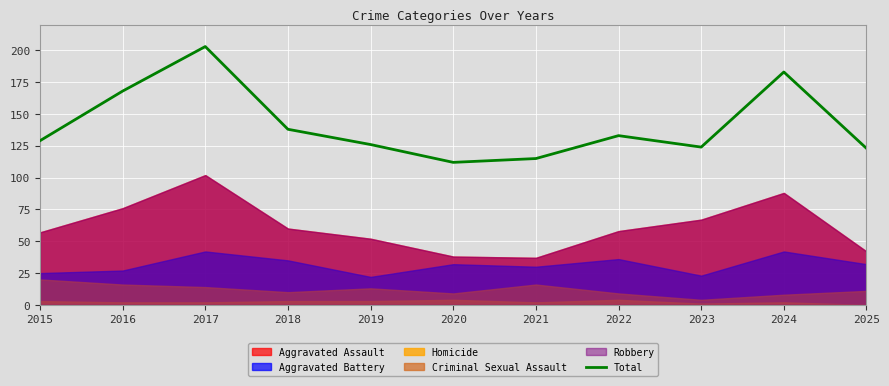

The chart shows a value of 133 at 2022. True or false?

True